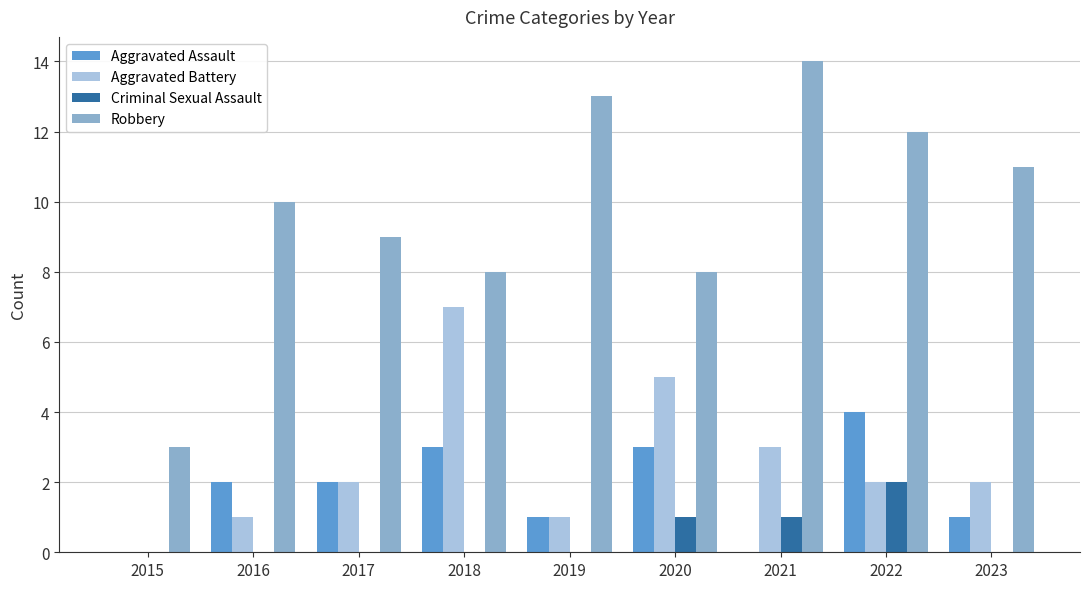

What is the spread (max minus min) of values at 2019?

13